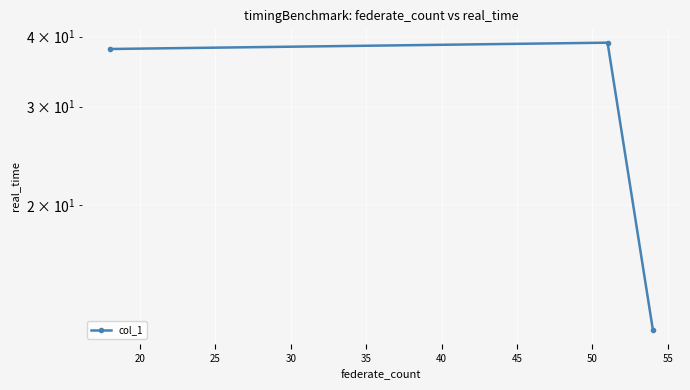

What is the average value?

30